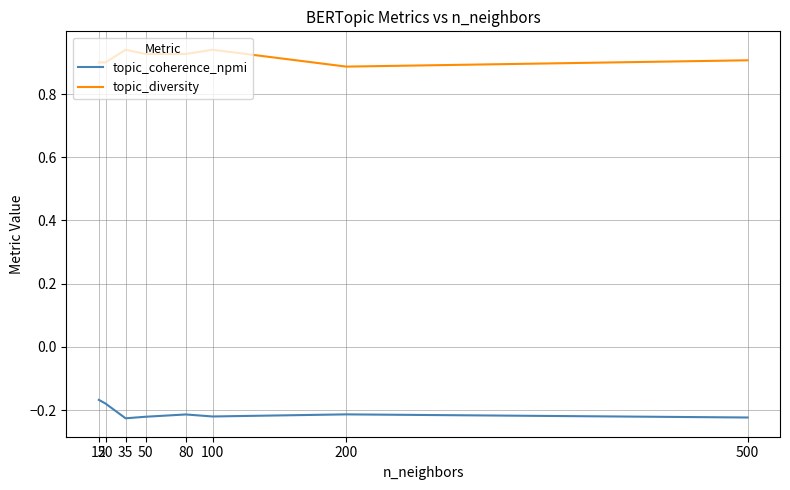

What is the difference between the highest and lowest values at 200?

1.1